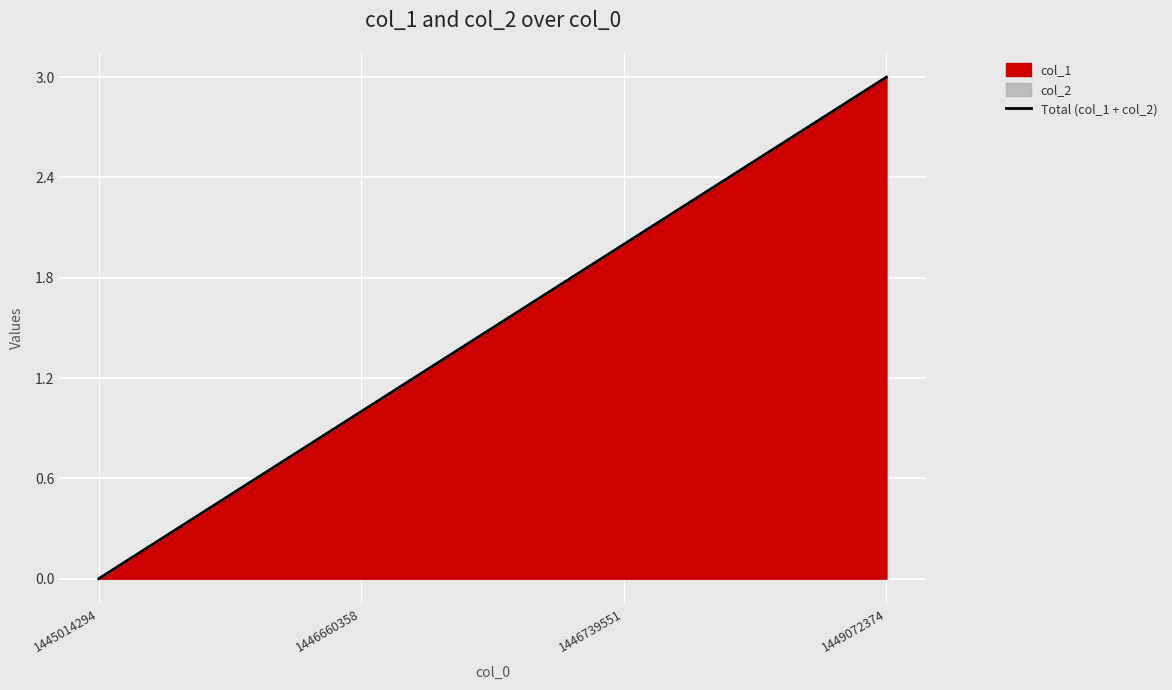

How many data points does each series have?

4